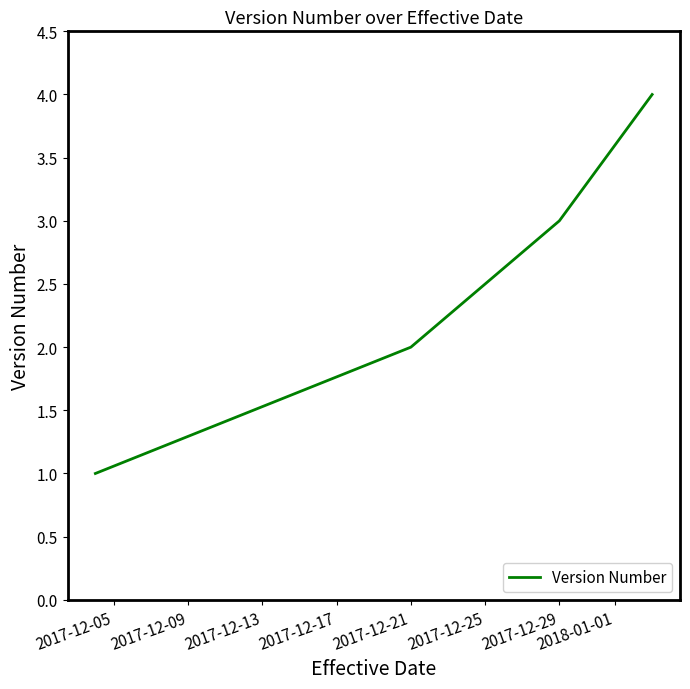

How many values are between 2 and 4?

3